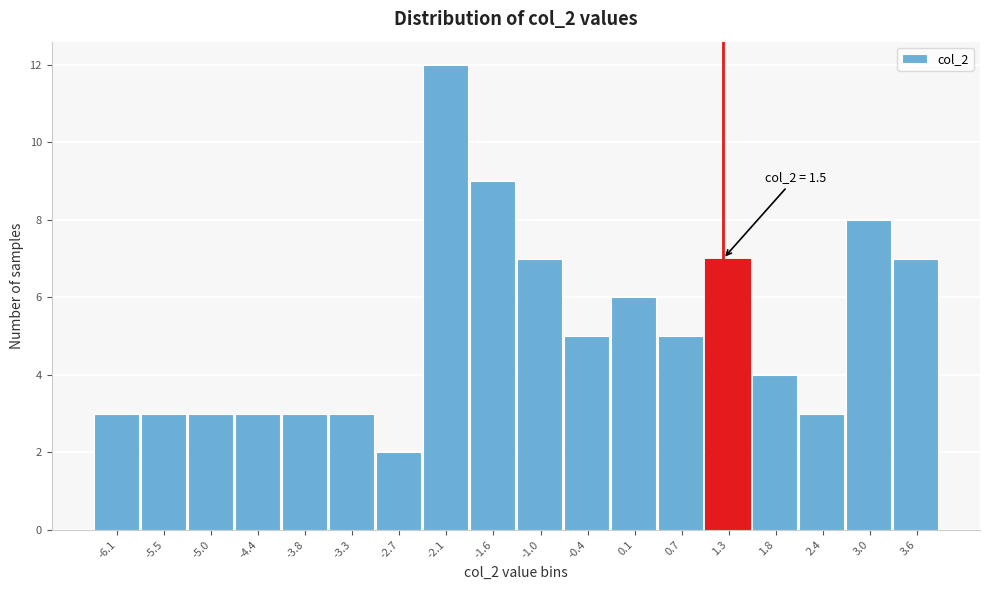

Reading left to right, list all the values displayed in this chart.

-6.1=3	-5.5=3	-5.0=3	-4.4=3	-3.8=3	-3.3=3	-2.7=2	-2.1=12	-1.6=9	-1.0=7	-0.4=5	0.1=6	0.7=5	1.3=7	1.8=4	2.4=3	3.0=8	3.6=7